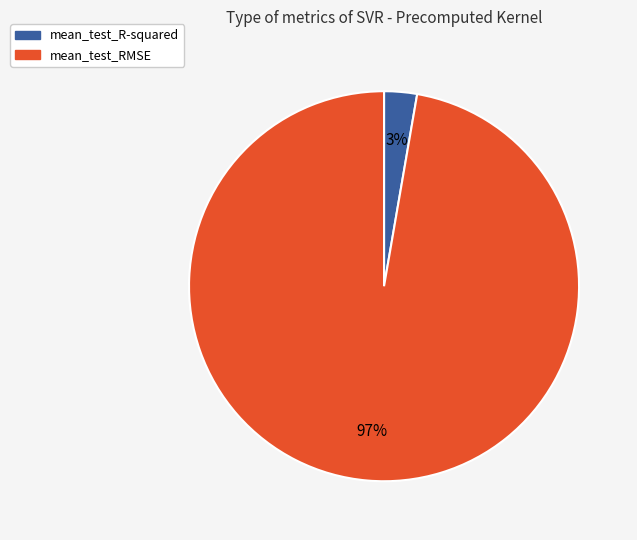

How many slices are in this pie chart?

2